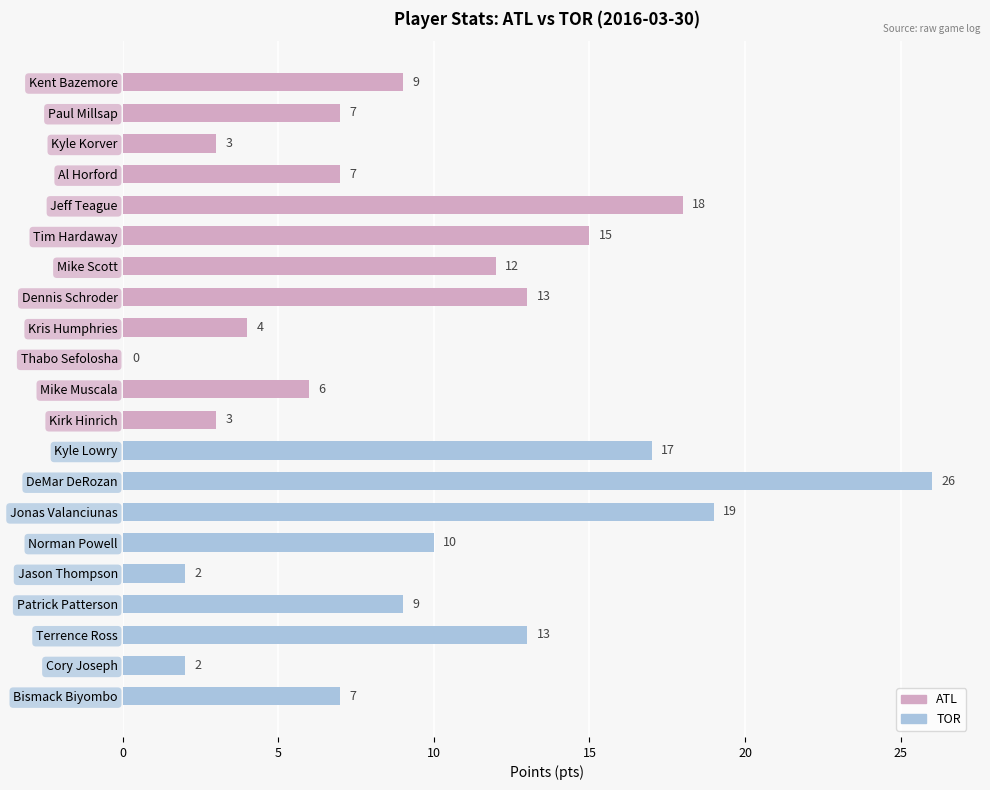

Reading top to bottom, extract all data points from this chart.

Kent Bazemore=9	Paul Millsap=7	Kyle Korver=3	Al Horford=7	Jeff Teague=18	Tim Hardaway=15	Mike Scott=12	Dennis Schroder=13	Kris Humphries=4	Thabo Sefolosha=0	Mike Muscala=6	Kirk Hinrich=3	Kyle Lowry=17	DeMar DeRozan=26	Jonas Valanciunas=19	Norman Powell=10	Jason Thompson=2	Patrick Patterson=9	Terrence Ross=13	Cory Joseph=2	Bismack Biyombo=7